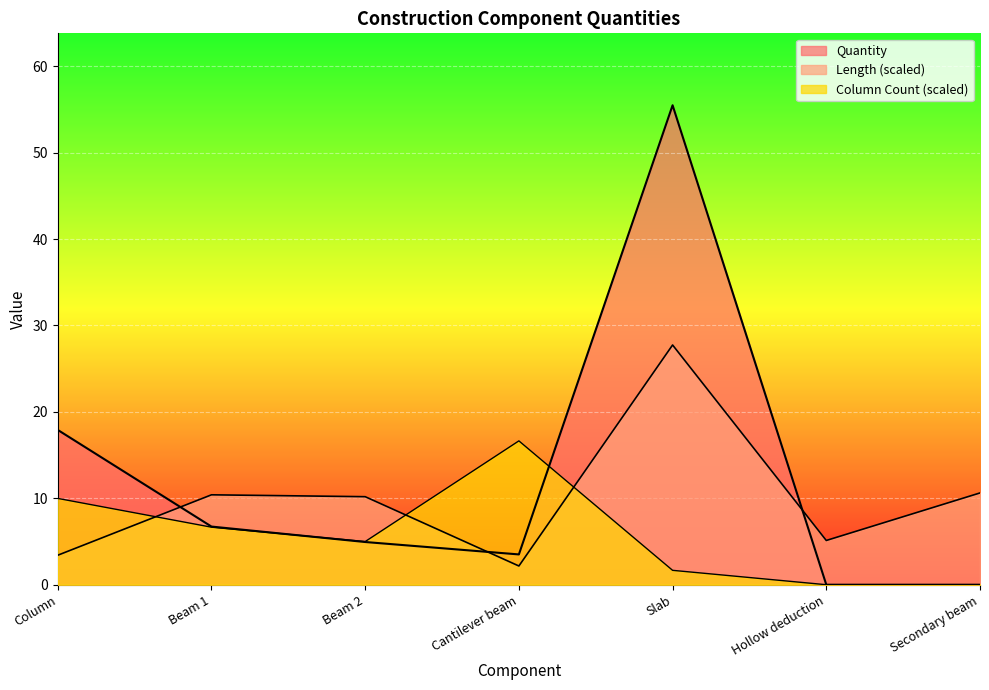

How many values in the Column series exceed 4?

4